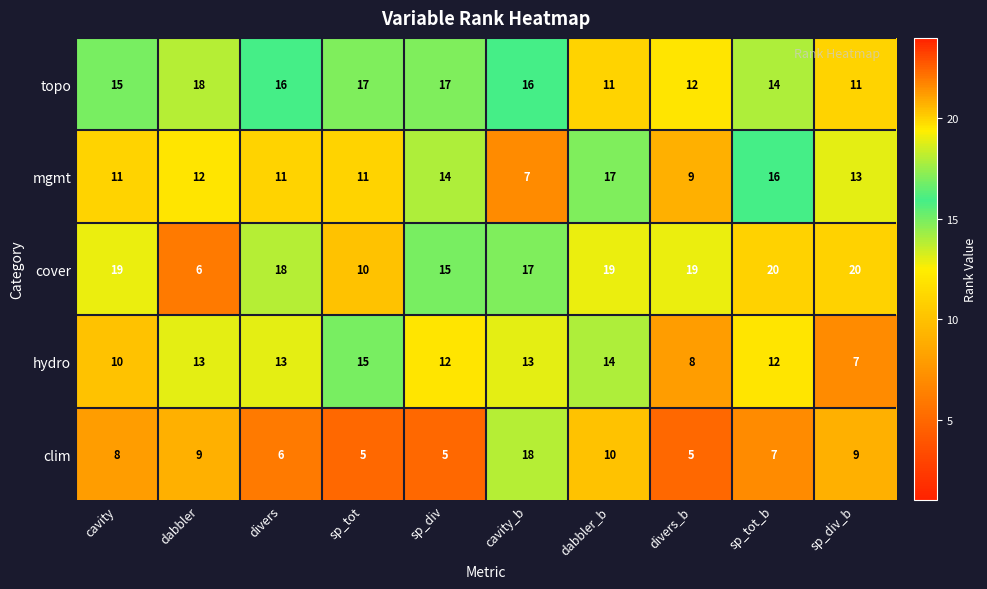

Which series changed the most between dabbler and sp_tot_b?

cover